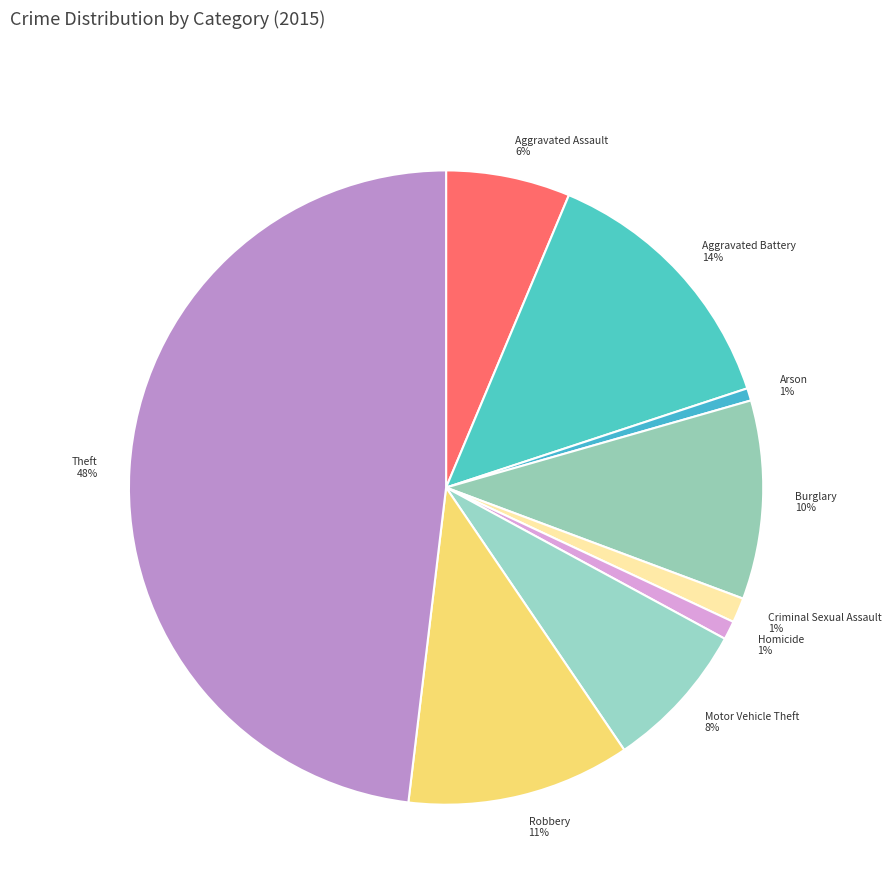

What percentage is the Motor Vehicle Theft slice, to the nearest percent?

8%